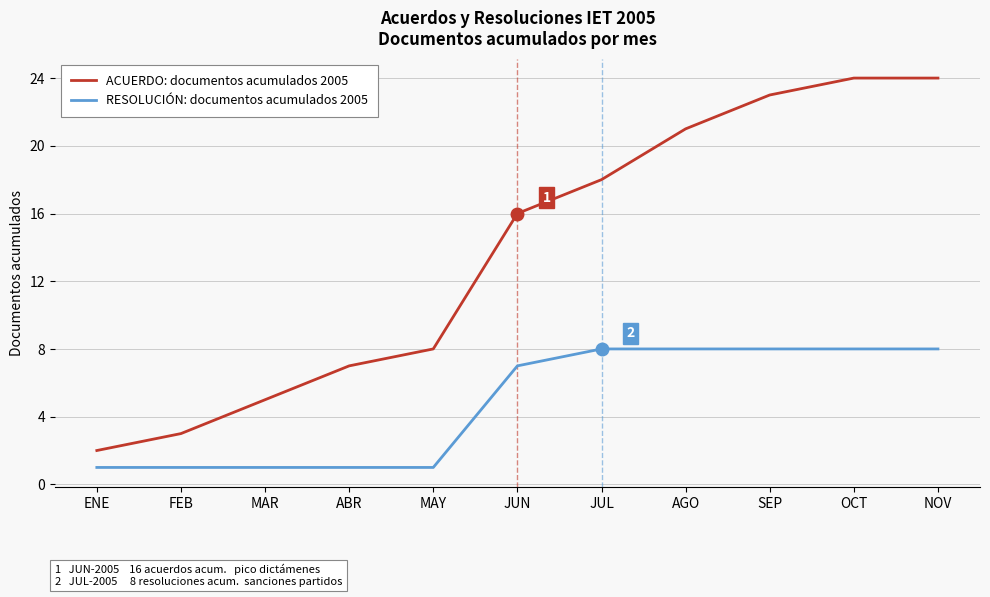

Between JUL and AGO, which series saw the biggest shift?

ACUERDO: documentos acumulados 2005